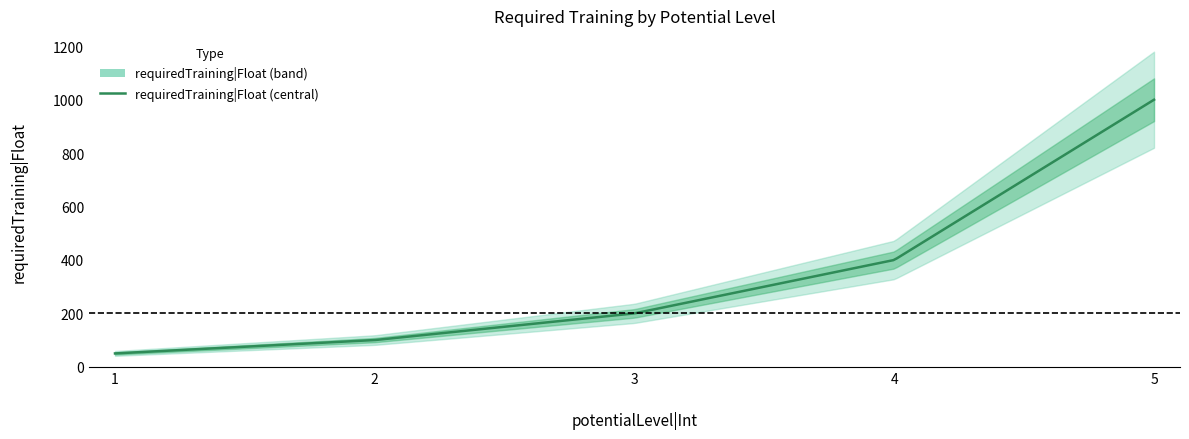

Is it true that the value at 5 is 1708?

False